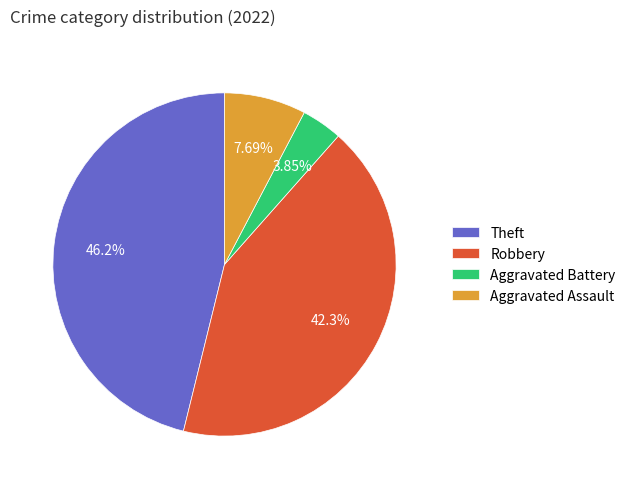

To the nearest percent, what is the difference between the largest and smallest slice percentages?

42%